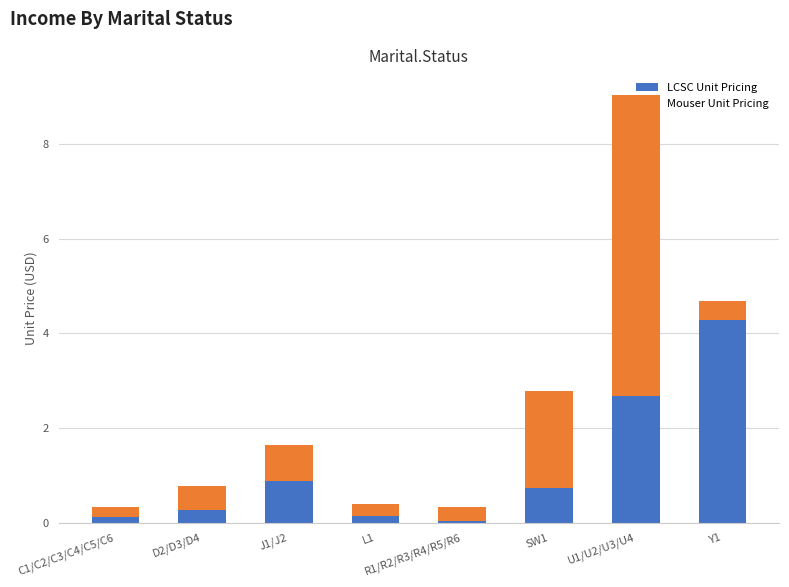

Does the chart contain stacked bars?

Yes